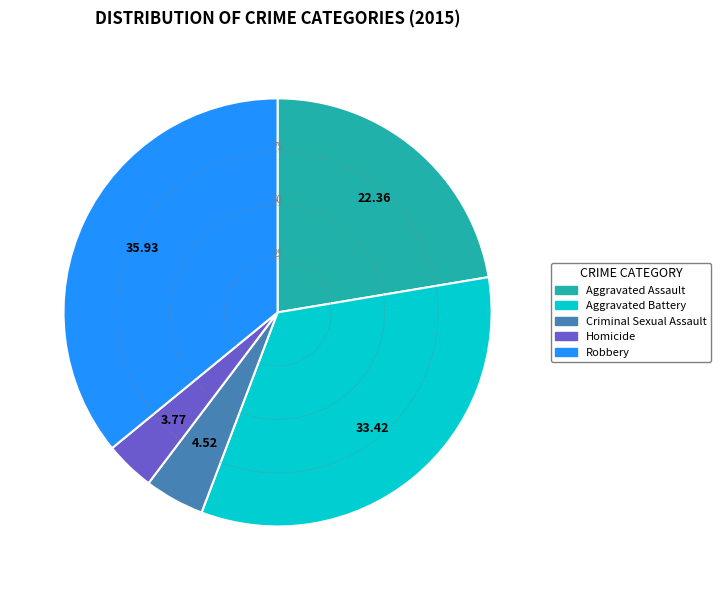

Is the sum of Homicide and Criminal Sexual Assault greater than half?

No